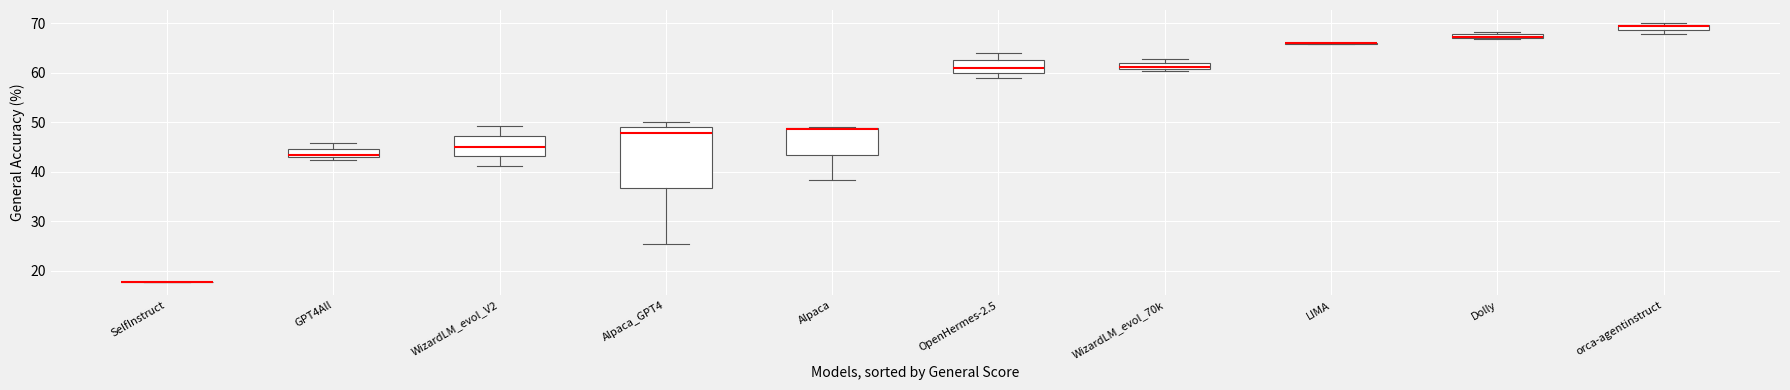

Which box is the tallest, from its lower edge to its upper edge?

Alpaca_GPT4